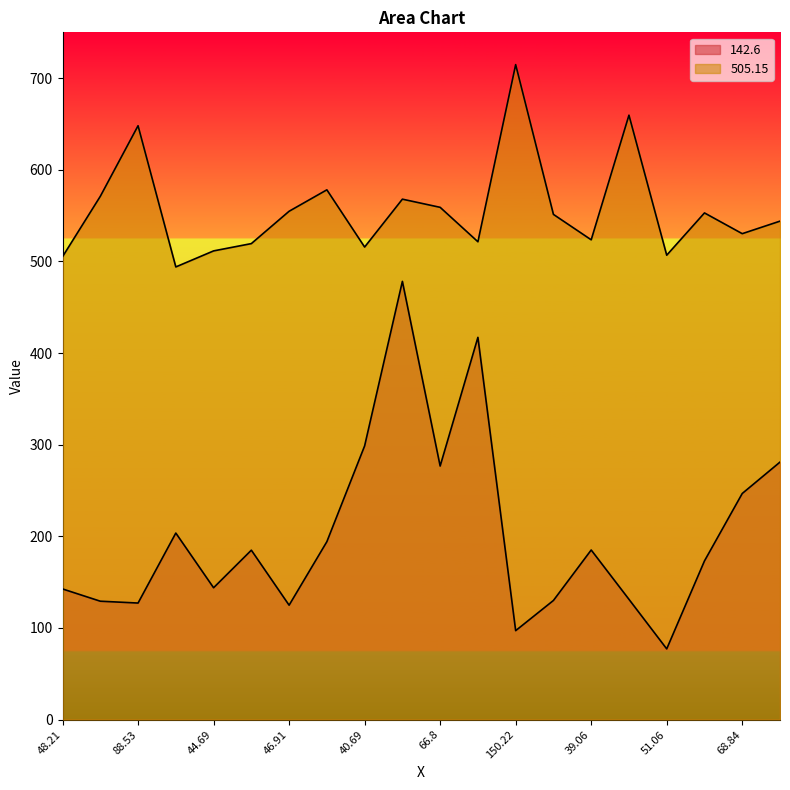

Which series changed the most between 46.91 and 53.31?

142.6